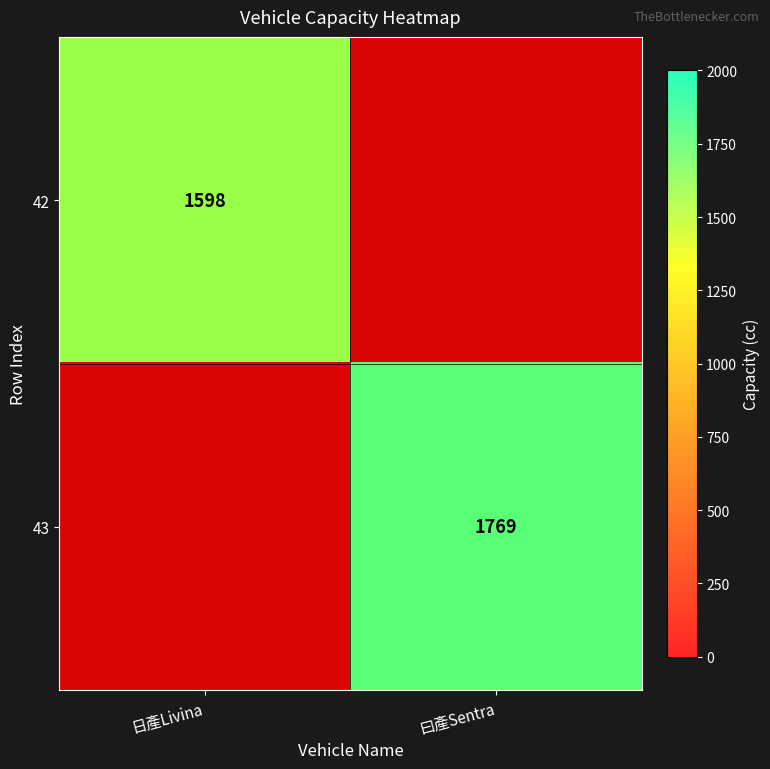

True or false: 42 has a value of 0 at 曰產Sentra.

True